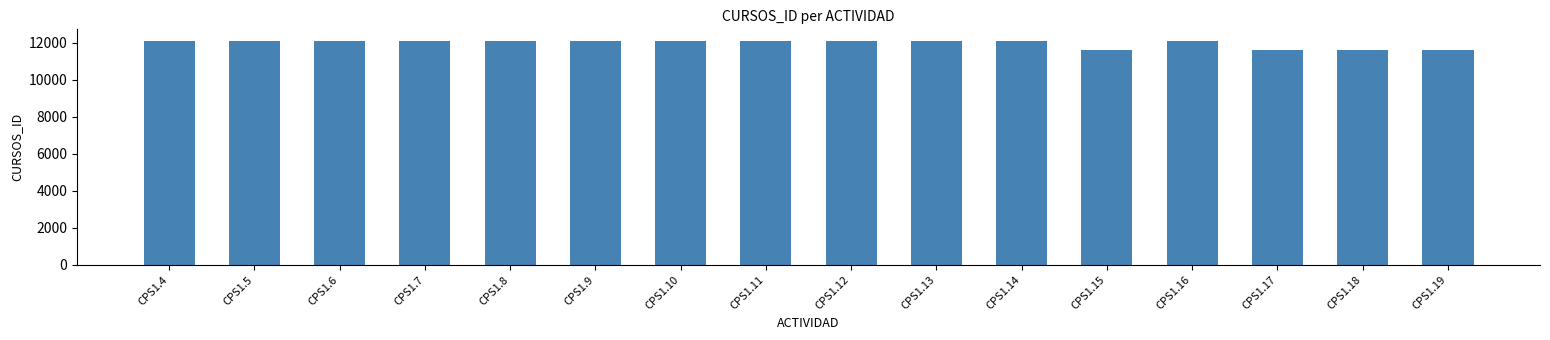

Is it true that the value at CPS1.7 is 6950?

False